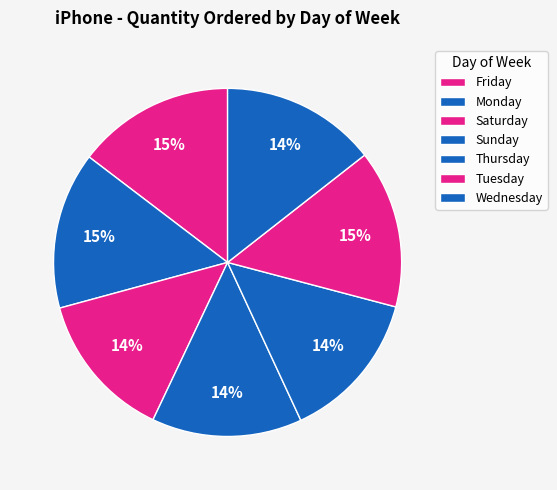

Is the sum of Sunday and Friday greater than half?

No